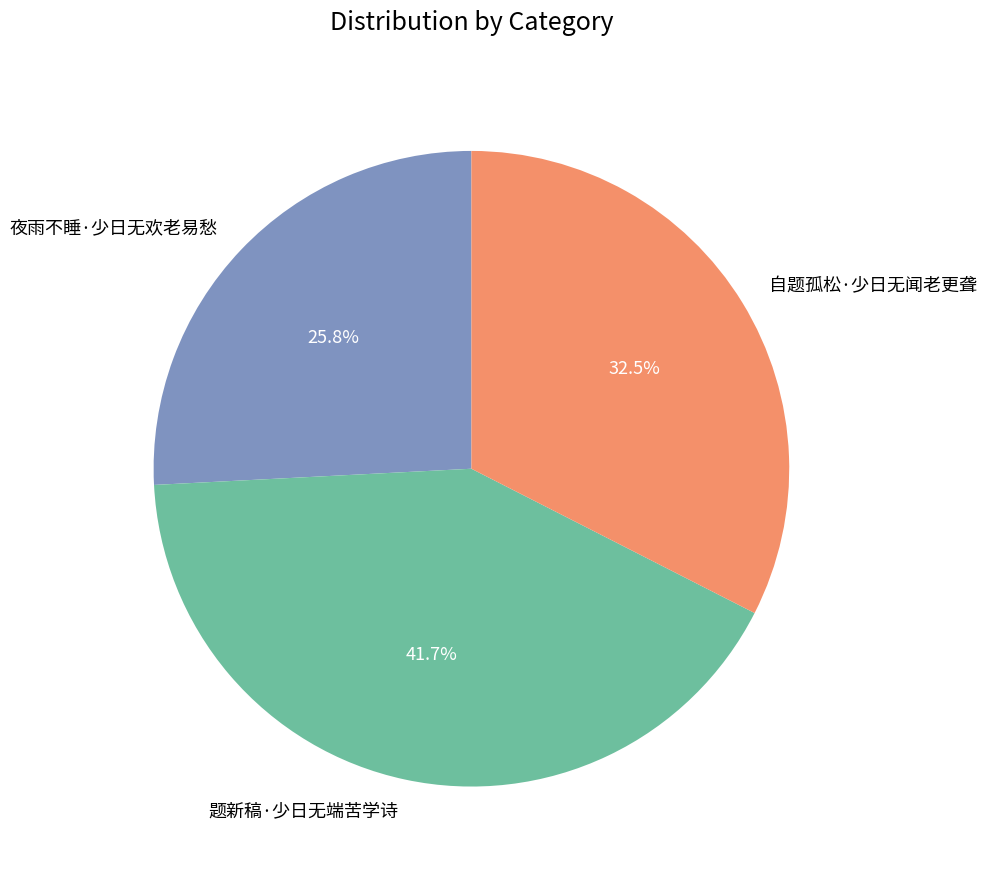

What percentage is the 夜雨不睡·少日无欢老易愁 slice, to the nearest percent?

26%